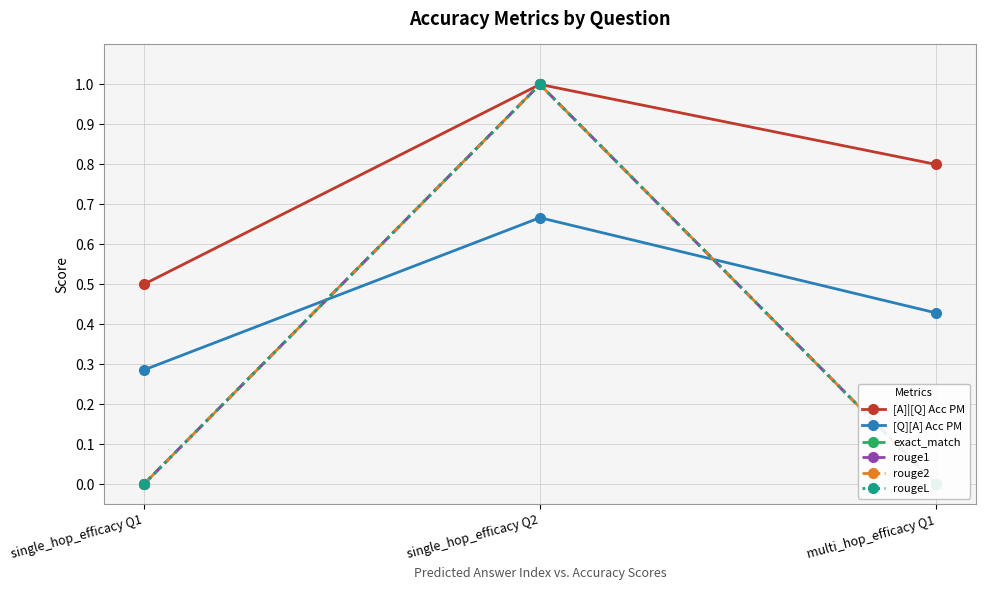

What is the difference between the highest and lowest values at single_hop_efficacy Q1?

0.5